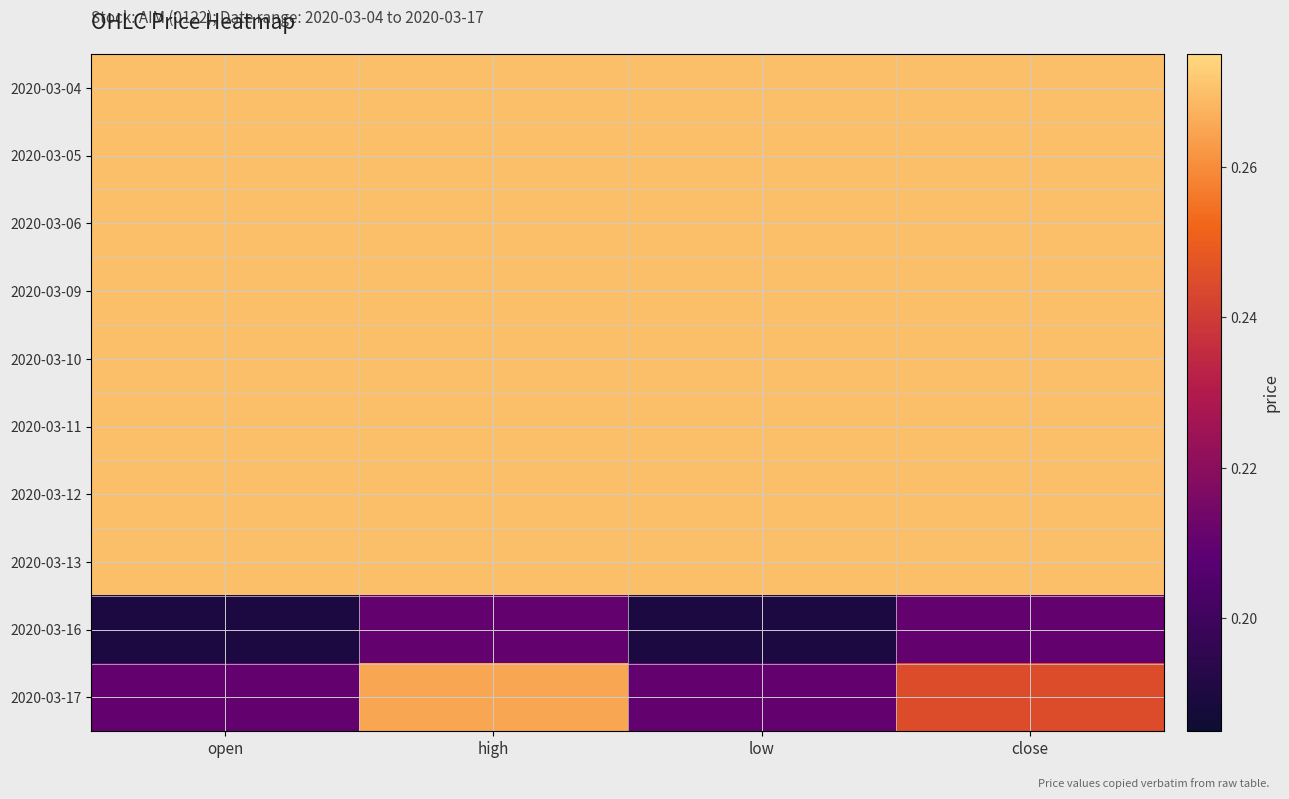

Rank the series by their maximum value, from highest to lowest.

2020-03-04, 2020-03-05, 2020-03-06, 2020-03-09, 2020-03-10, 2020-03-11, 2020-03-12, 2020-03-13, 2020-03-17, 2020-03-16